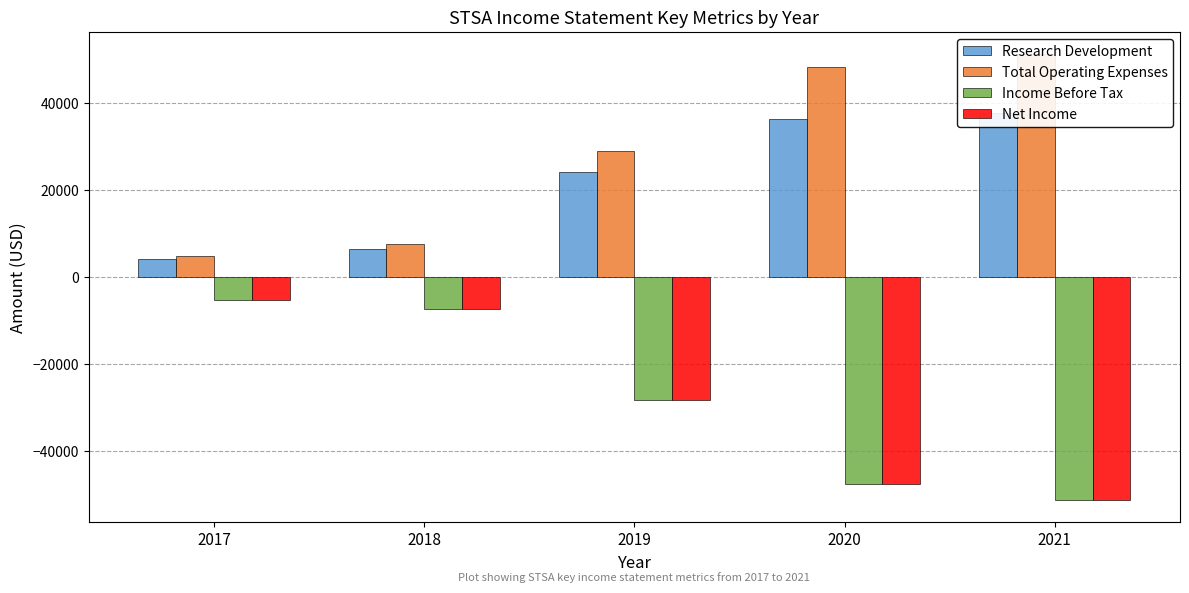

What is the value of the Net Income bar at the 4th from the left?

-47600